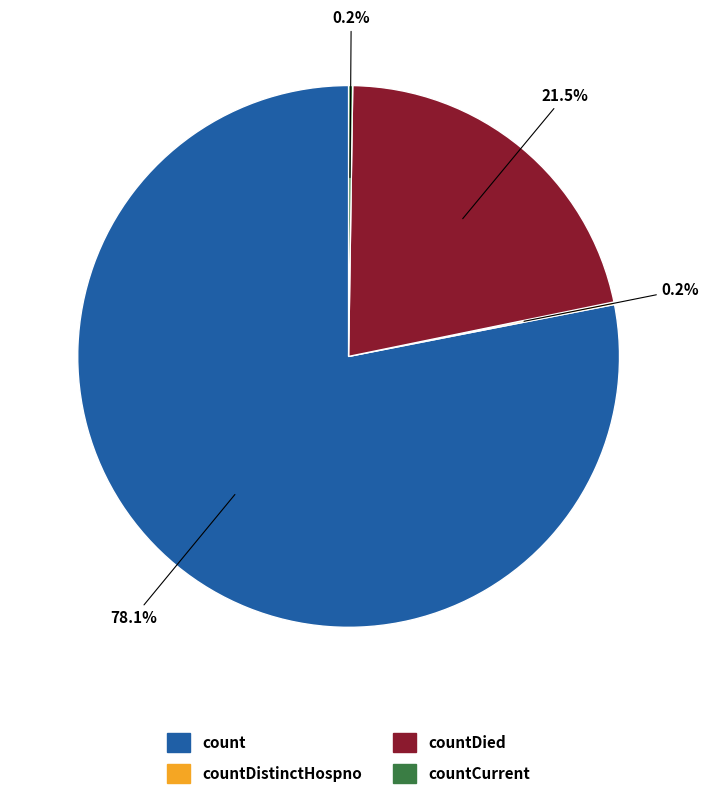

Does any single category account for the majority?

Yes